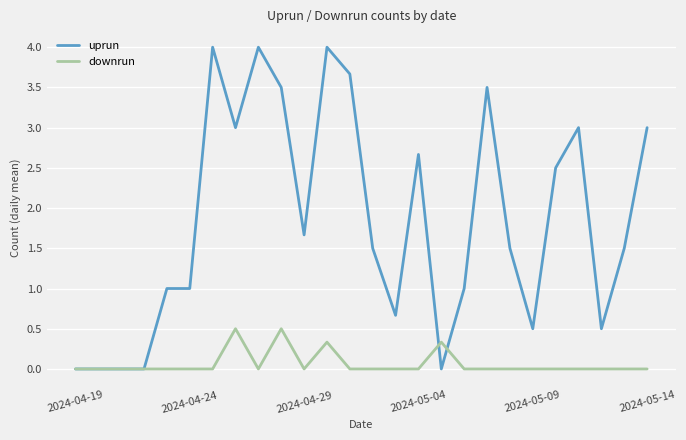

Rank the series by their average value, from lowest to highest.

downrun, uprun